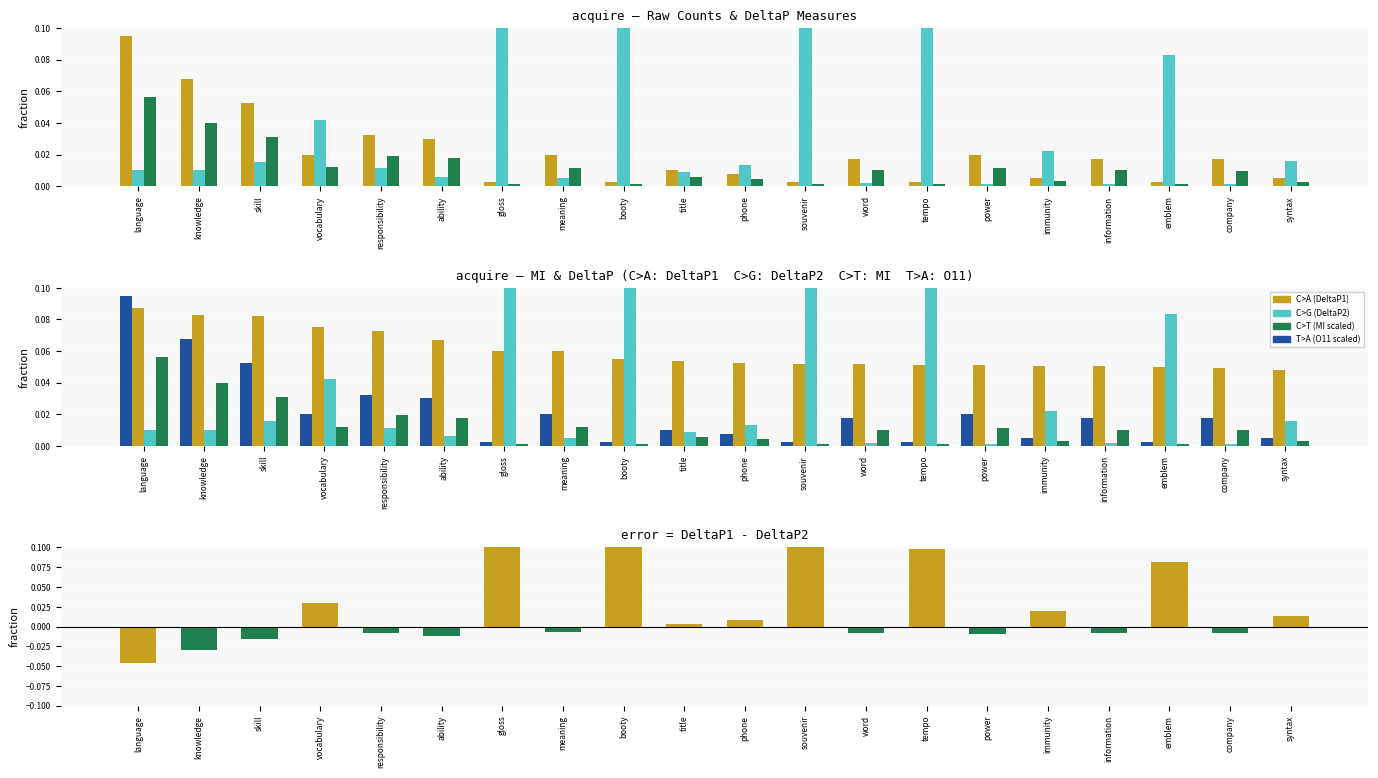

What is the label of the 14th bar from the left?

tempo